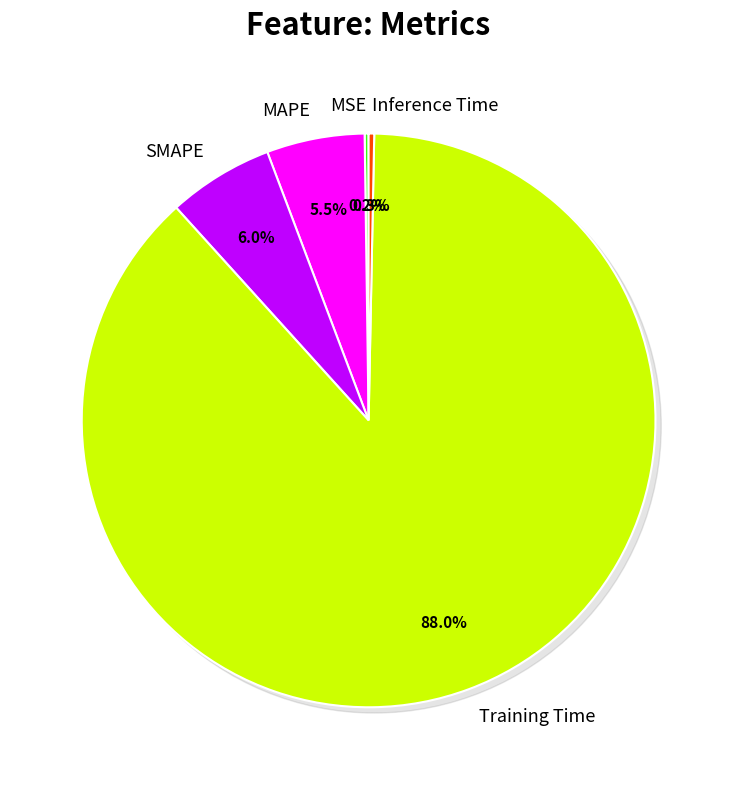

Which slice is the smallest?

MSE